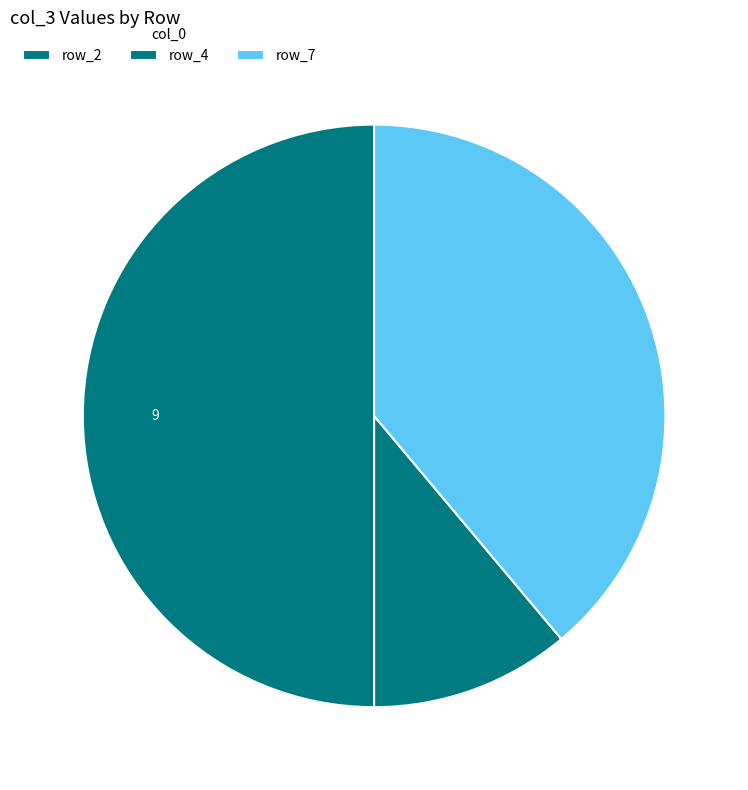

How many segments does this pie chart have?

3